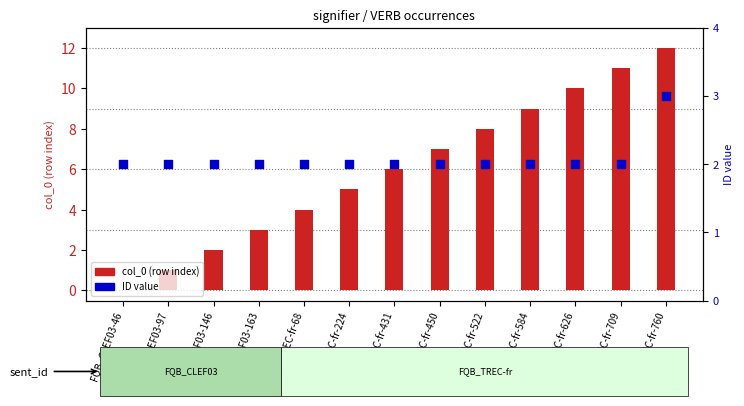

Is the value of ID value at FQB_CLEF03-146 greater than the value of col_0 (row index) at FQB_TREC-fr-584?

No